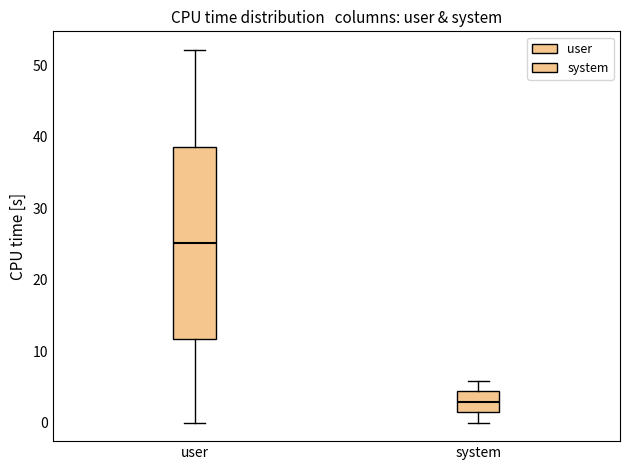

Where is the lower edge of the box for system on the y-axis? The values are not printed on the chart, so give them approximately, as read against the axis.

2